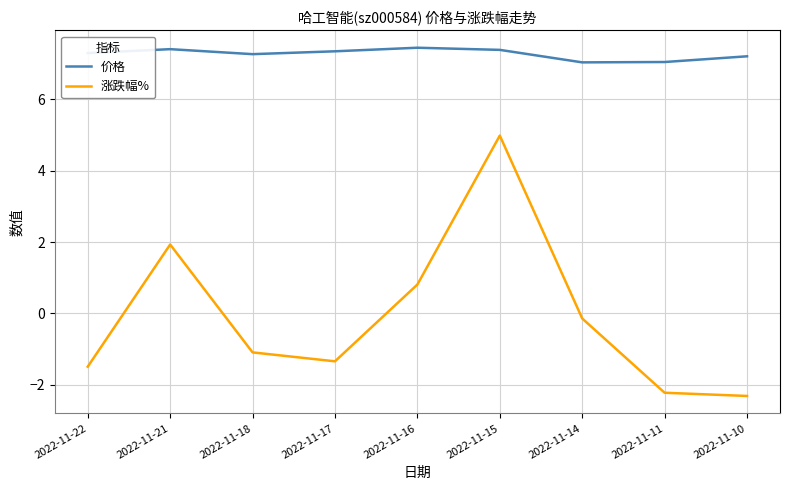

Which series has the largest total across all categories?

价格